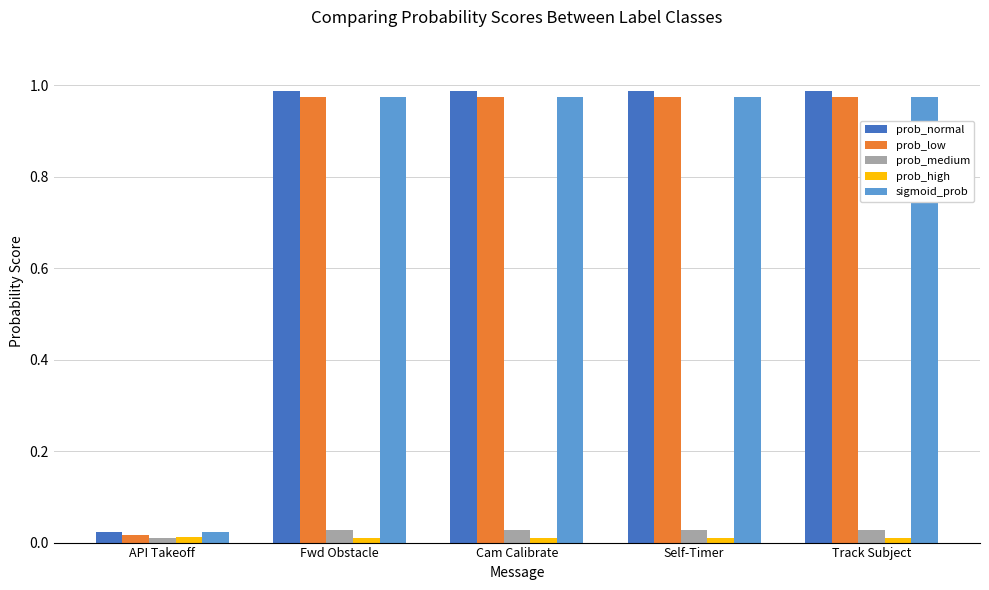

What is the label of the 5th bar from the left?

Track Subject